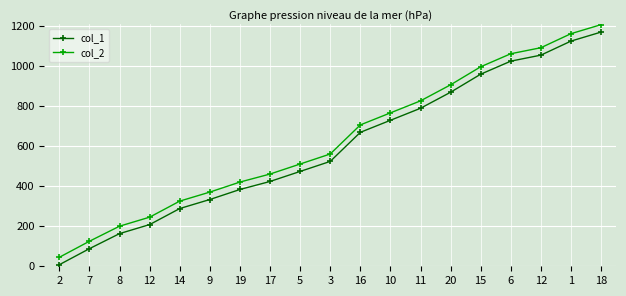

List the series in order of their peak value, lowest first.

col_1, col_2